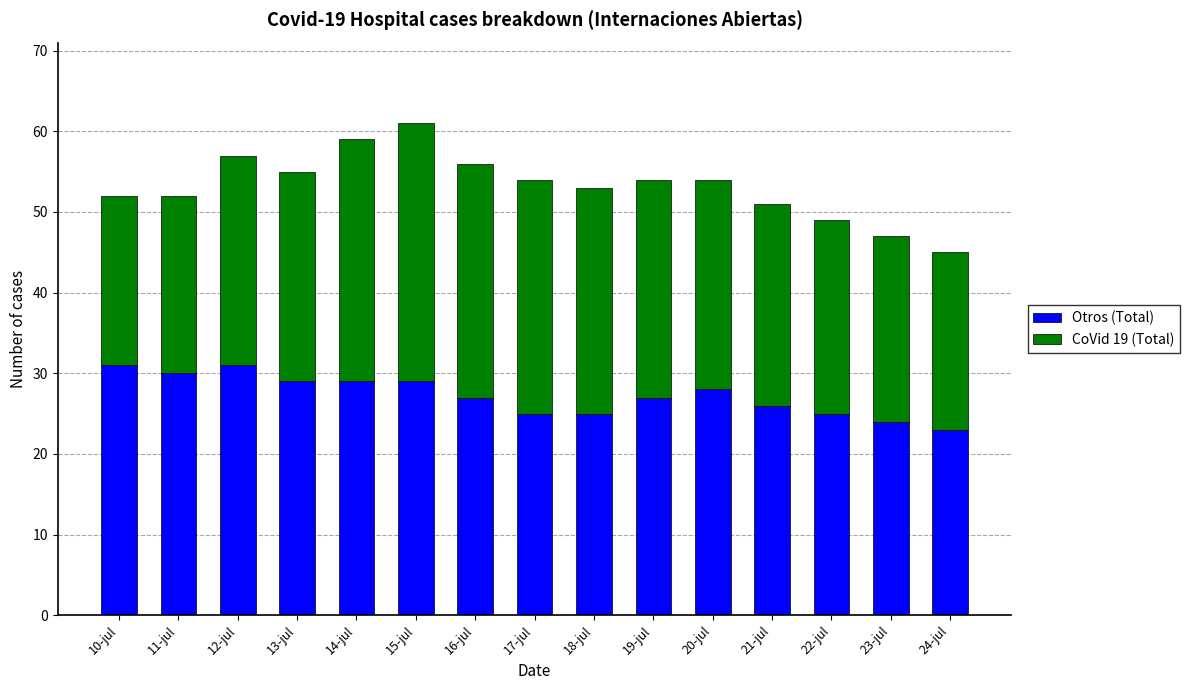

Reading left to right, transcribe the values for Otros (Total).

10-jul=31	11-jul=30	12-jul=31	13-jul=29	14-jul=29	15-jul=29	16-jul=27	17-jul=25	18-jul=25	19-jul=27	20-jul=28	21-jul=26	22-jul=25	23-jul=24	24-jul=23